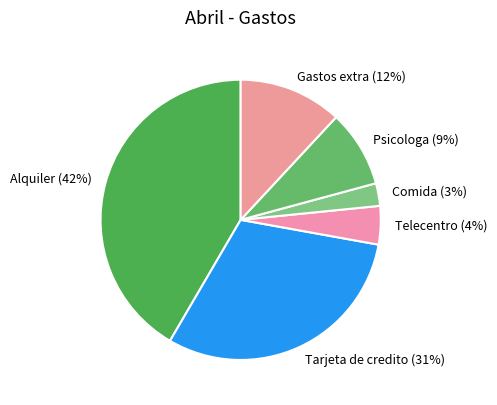

To the nearest percent, what is the difference between the Alquiler and Tarjeta de credito slice percentages?

11%